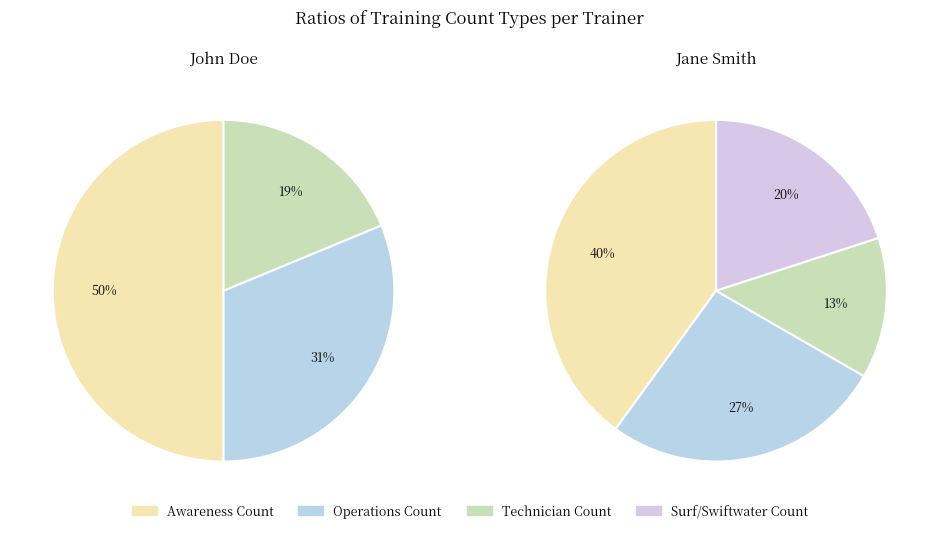

What is the spread (max minus min) of values at Jane Smith?

4